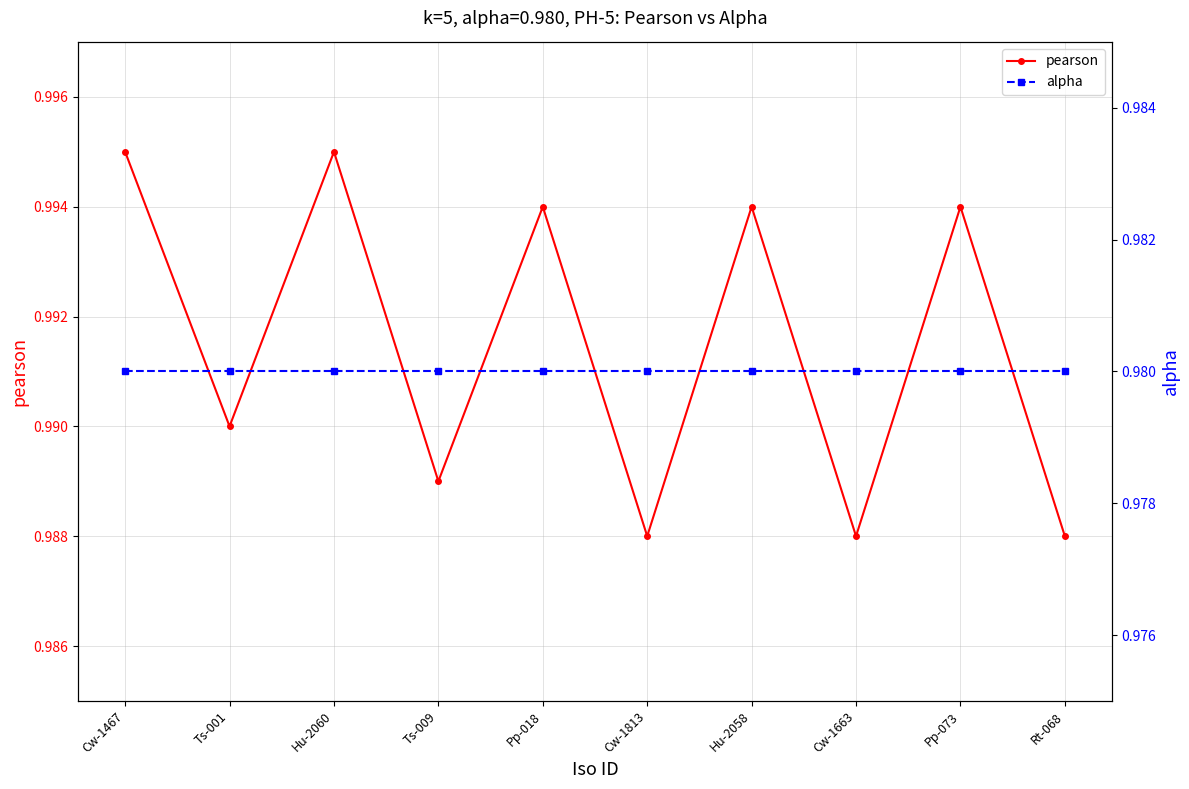

Rank the series at Pp-018 from lowest to highest value.

alpha, pearson